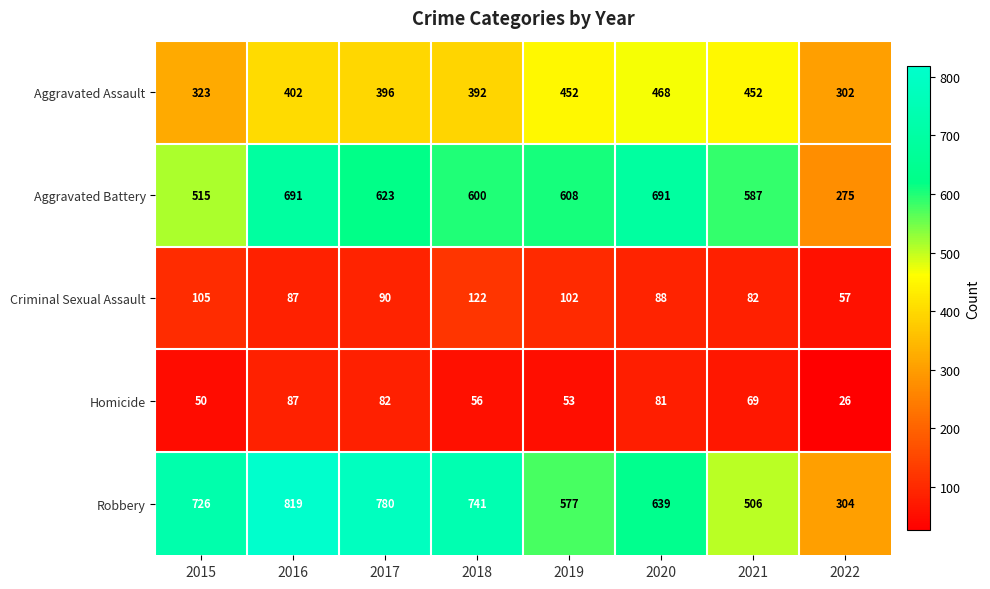

The Aggravated Battery series shows 691 at 2020. True or false?

True